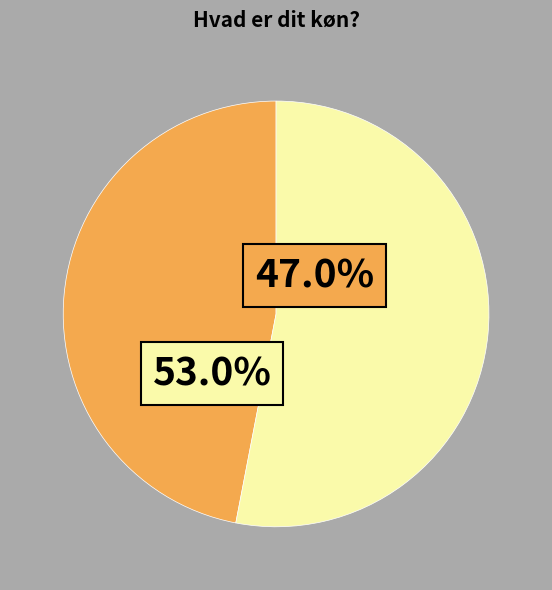

How much of the chart is everything except Kvinde?

47.0%